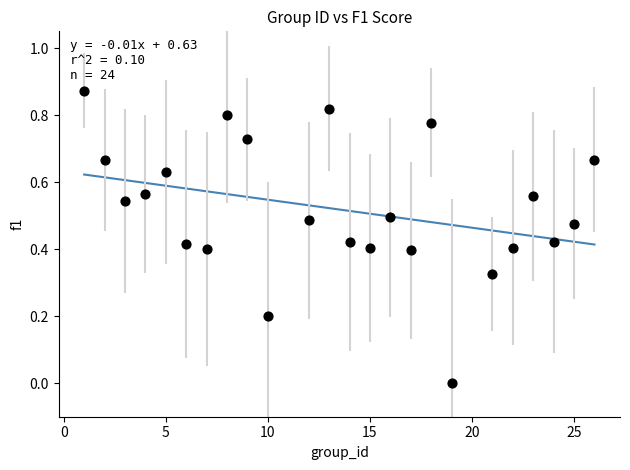

What is the range of X values (max minus min)?

25.0